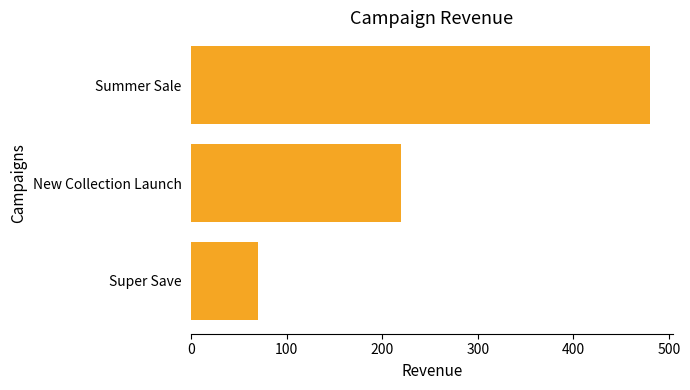

Reading bottom to top, transcribe all the data shown in this chart.

Super Save=70.0	New Collection Launch=220.0	Summer Sale=479.9